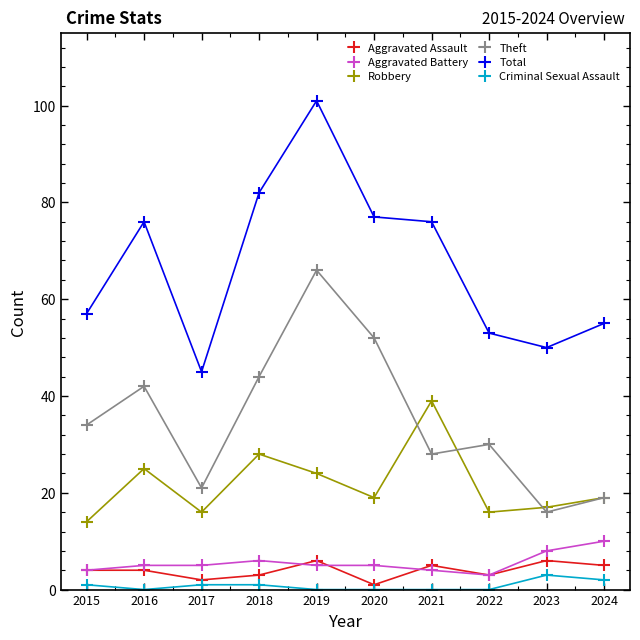

What is the value of the Theft point at the 5th from the left?

66